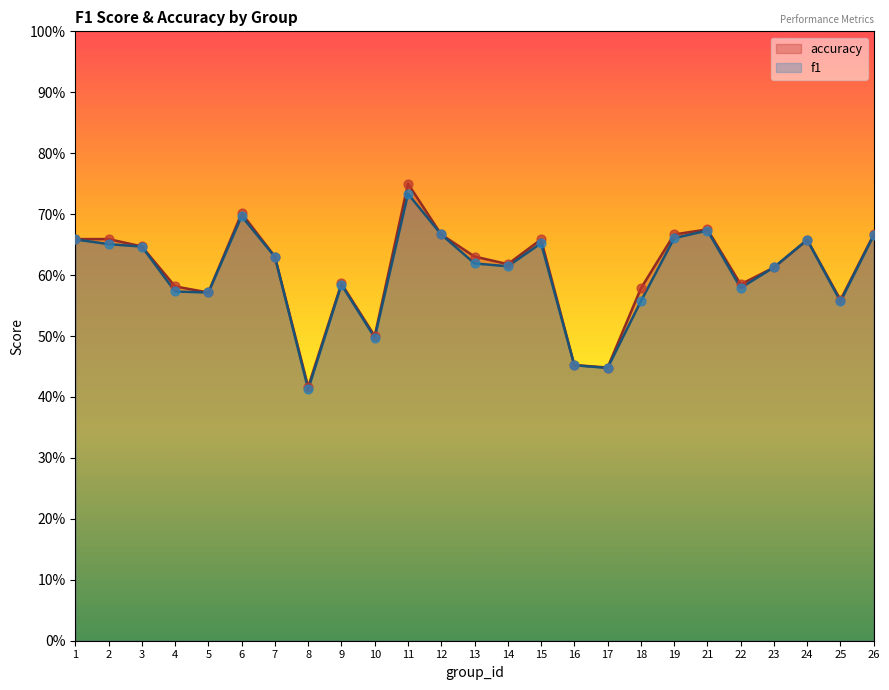

At which category is the sum across all series the highest?

11